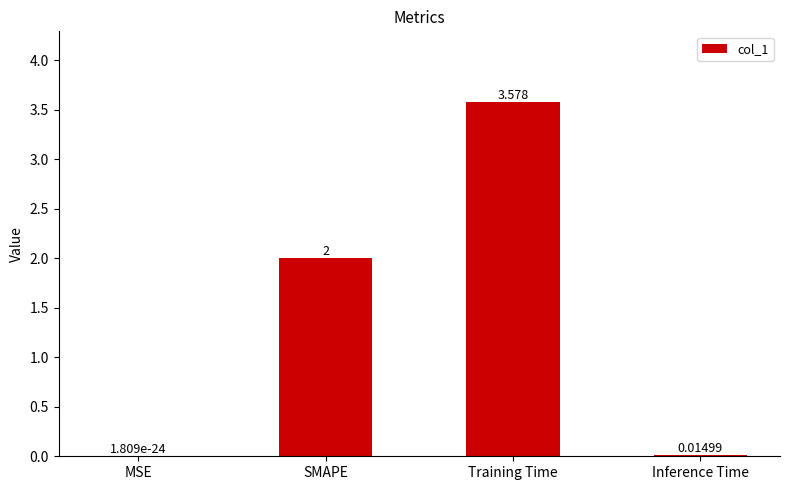

At which category does the chart reach its peak across all series?

Training Time